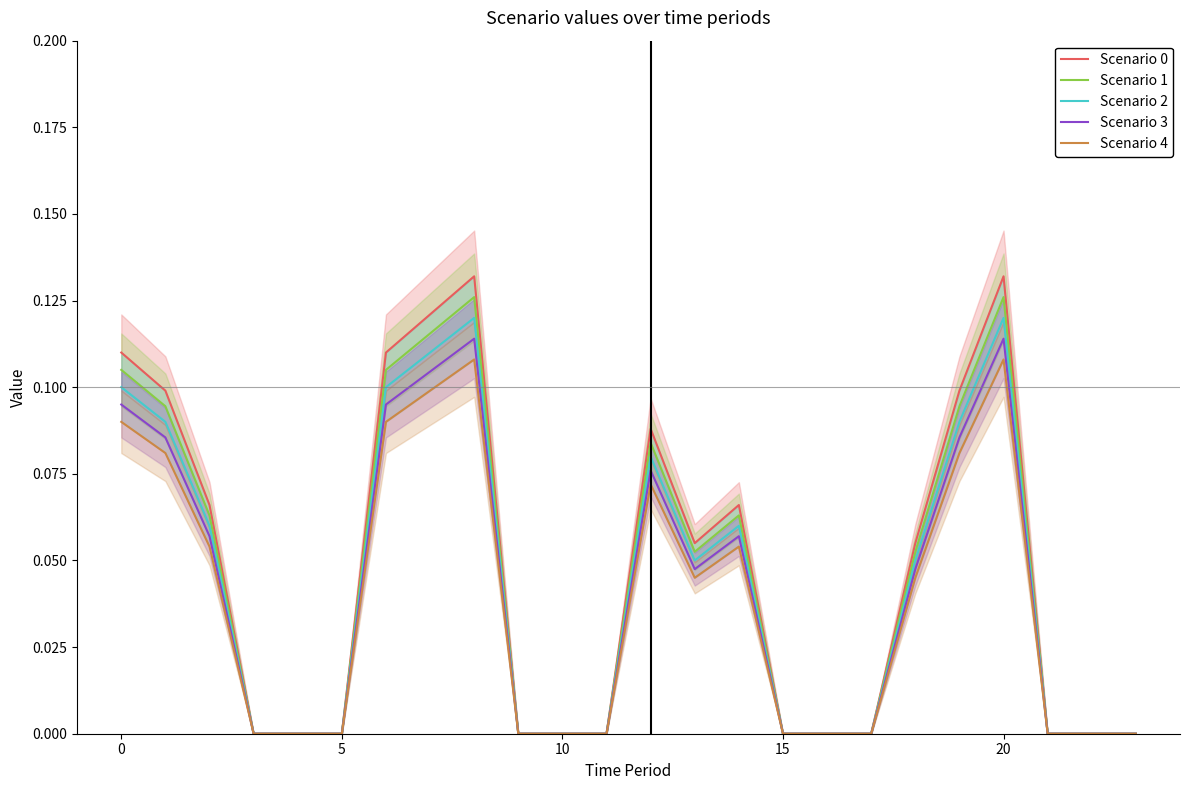

True or false: Scenario 4 and Scenario 1 cross at least once.

False